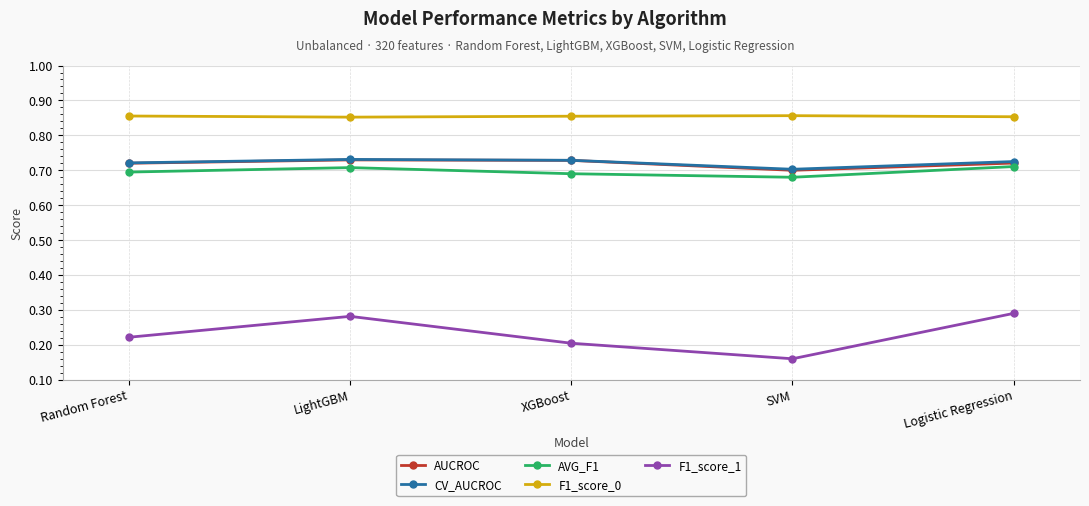

What is the label of the 4th point from the left?

SVM